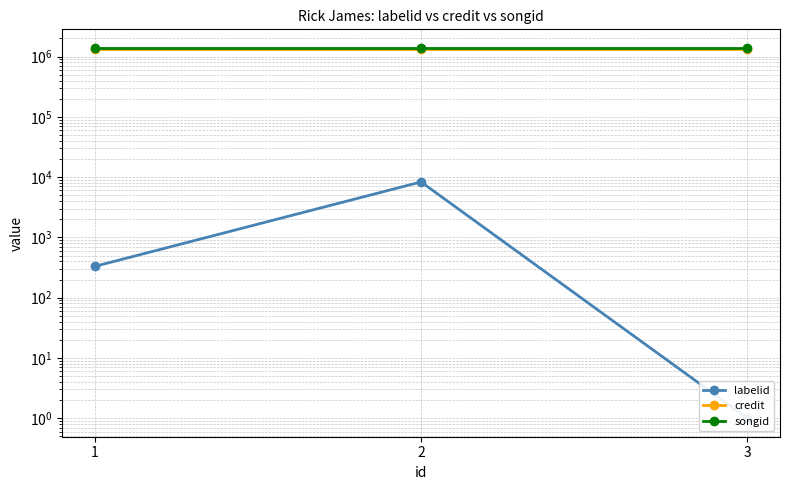

What is the value of the credit point at the 1st from the left?

1335679